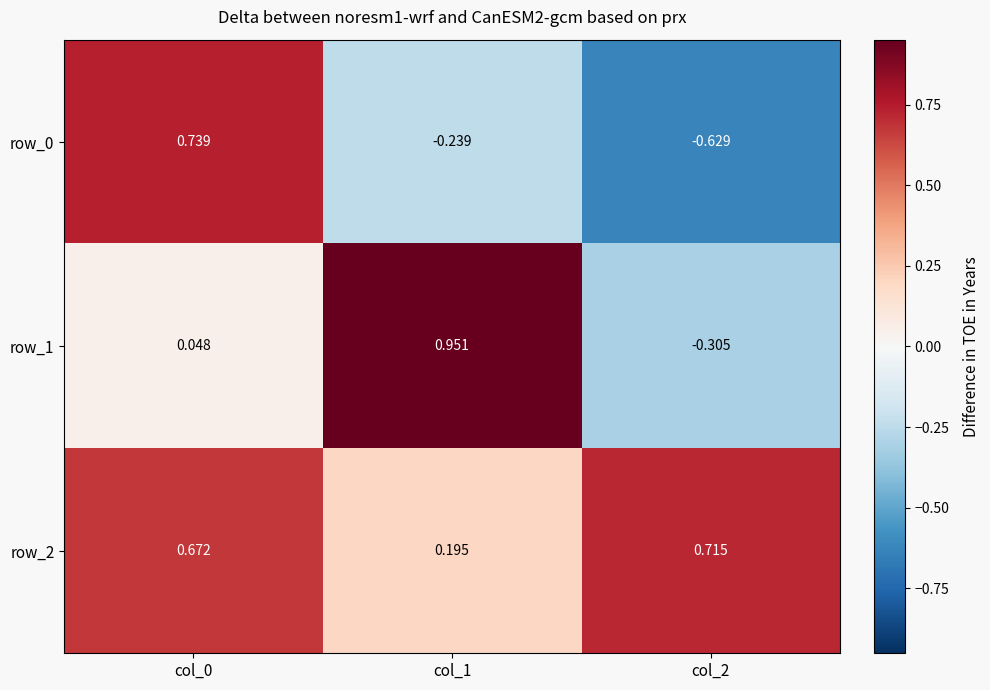

How many negative values does the row_1 series have?

1